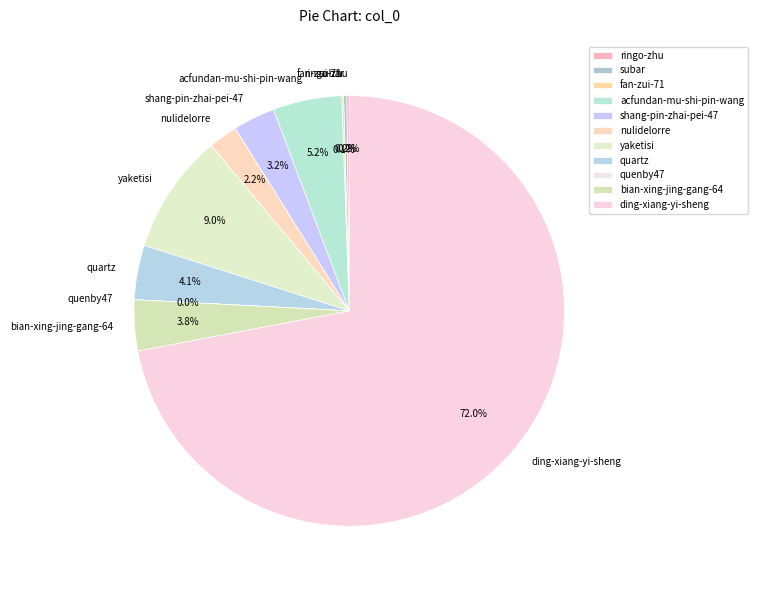

True or false: nulidelorre accounts for 2% of the total.

True